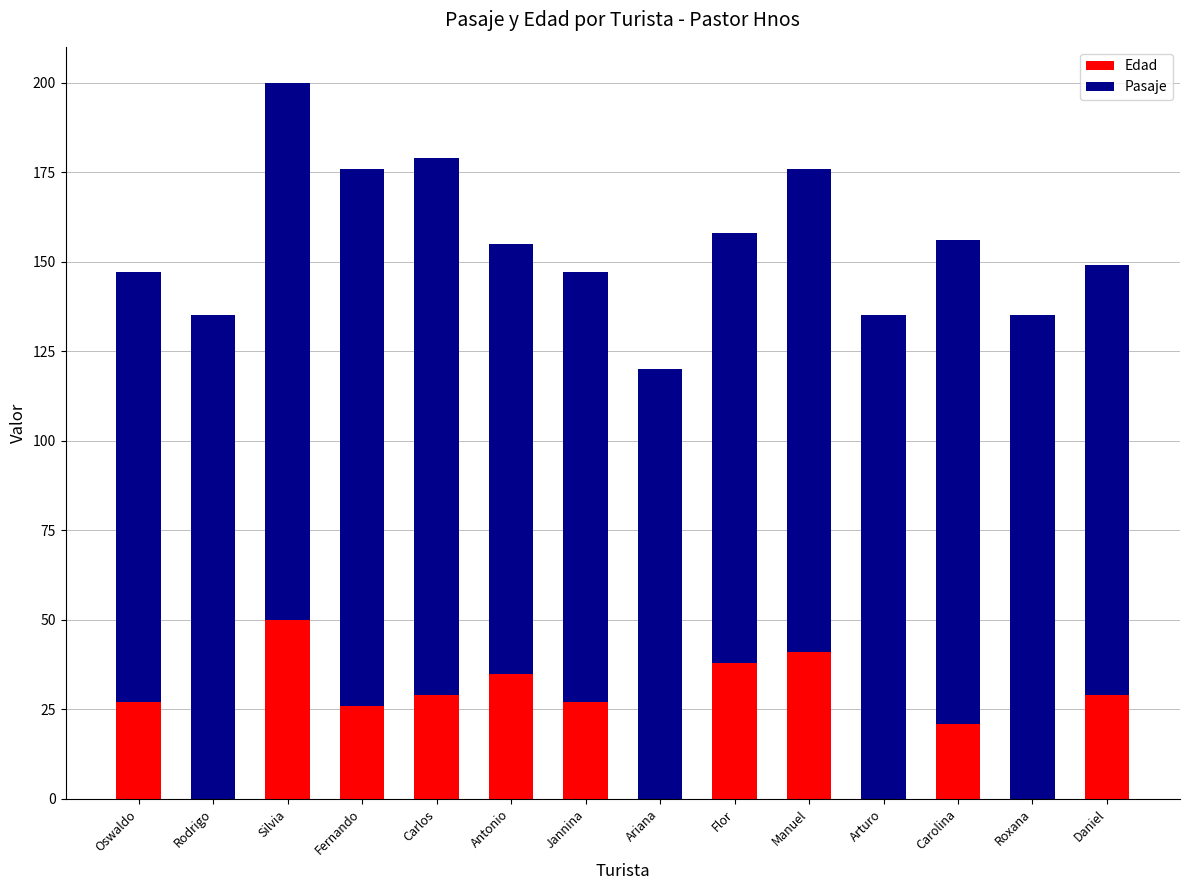

What value does the Edad series have at Manuel?

41